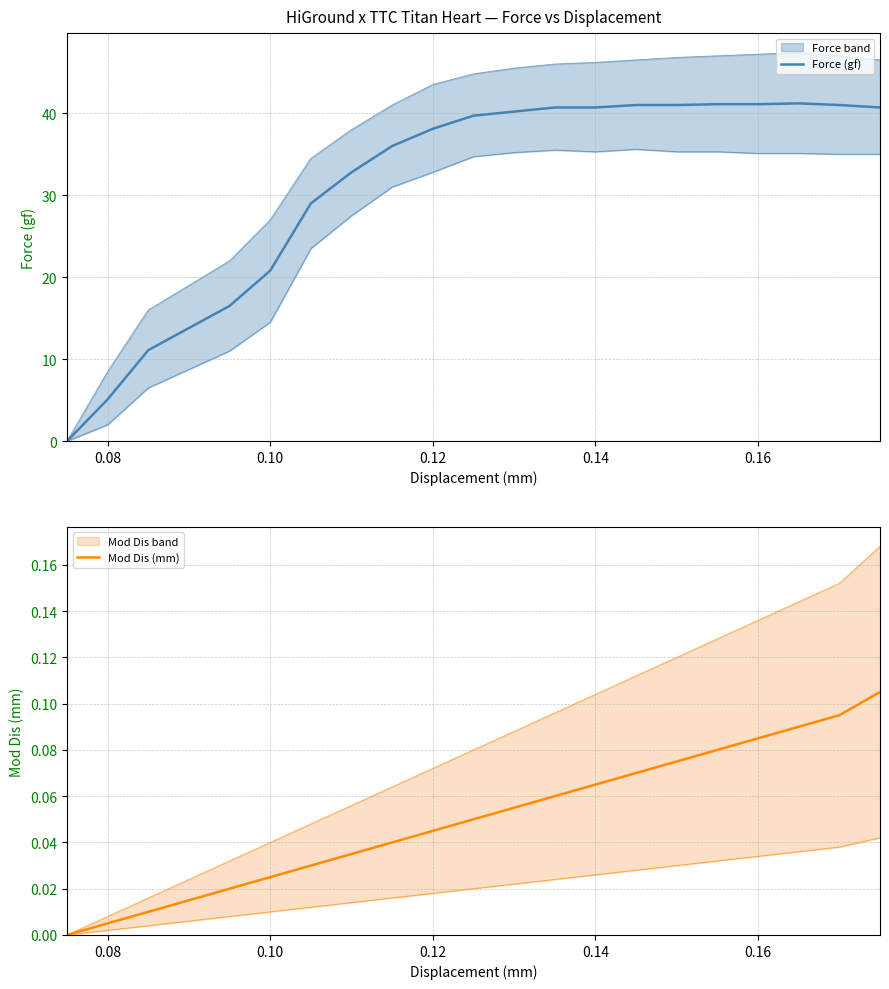

True or false: Force (gf) and Mod Dis (mm) intersect in this chart.

False